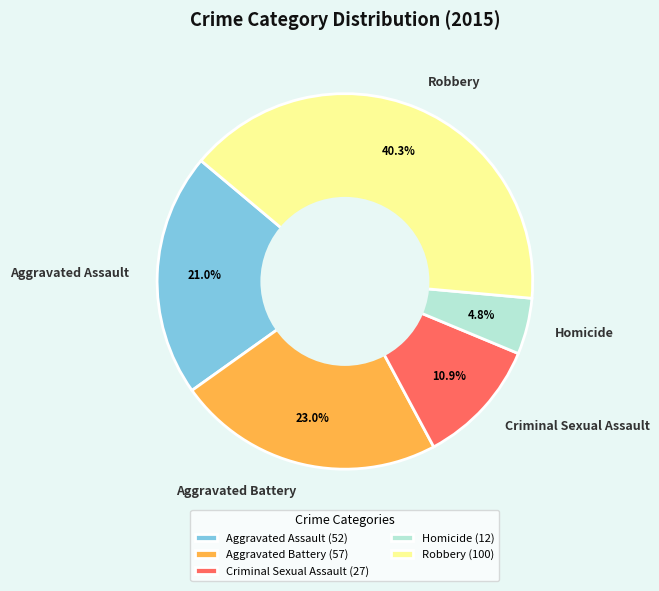

What percentage is the Homicide slice, to the nearest percent?

5%